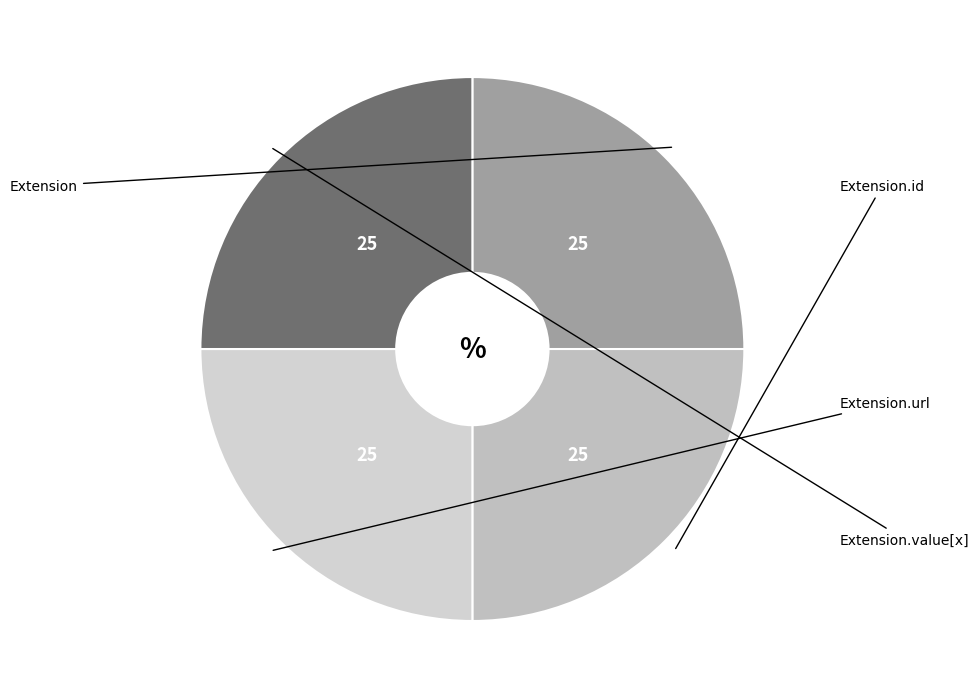

How many slices are in this pie chart?

4